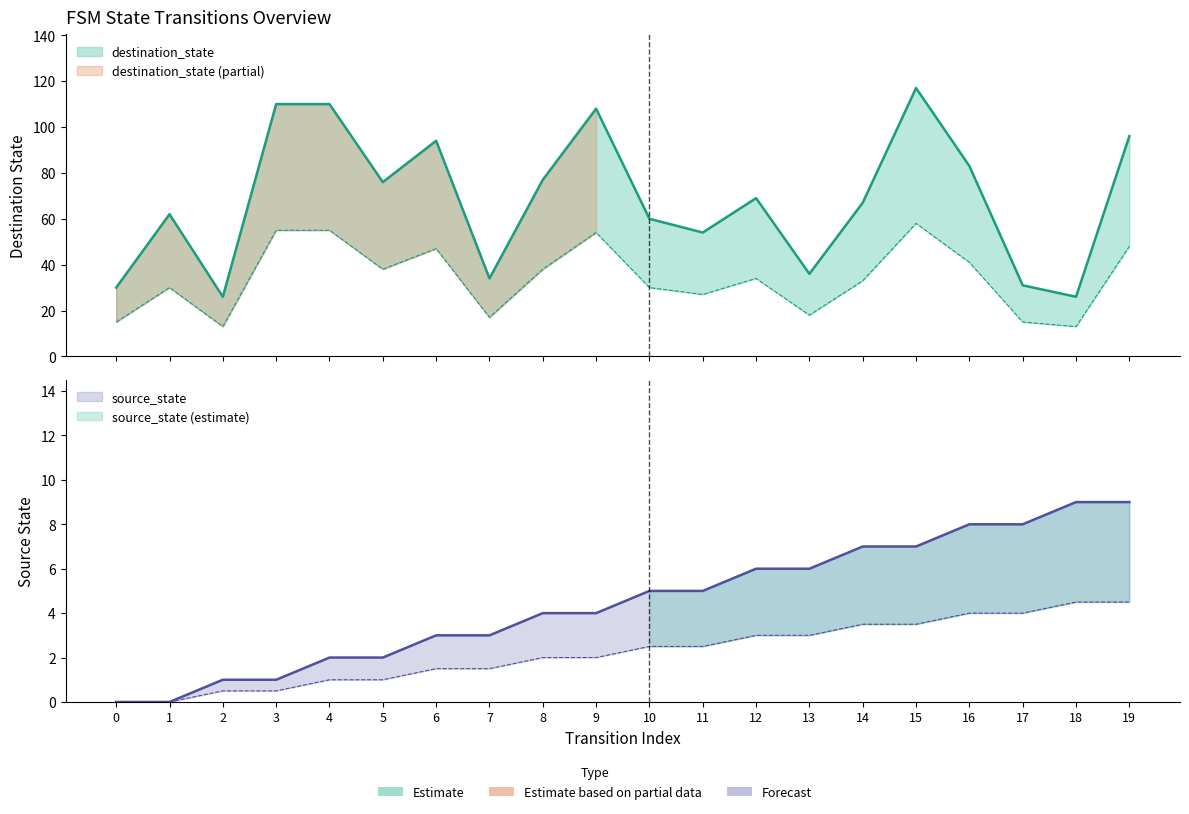

What is the sum of the destination_state values at 1 and 5?

138